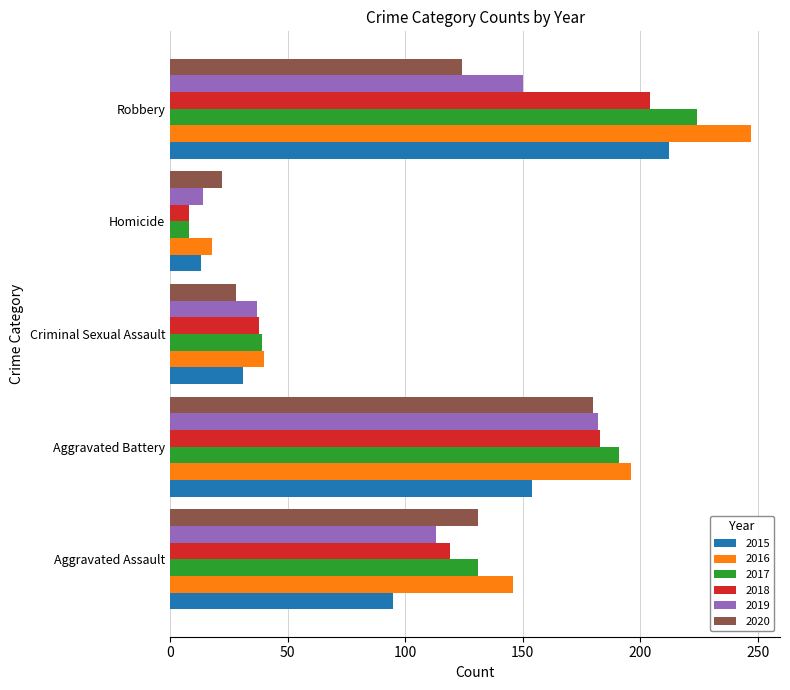

Is it true that 2017 equals 52 at Robbery?

False